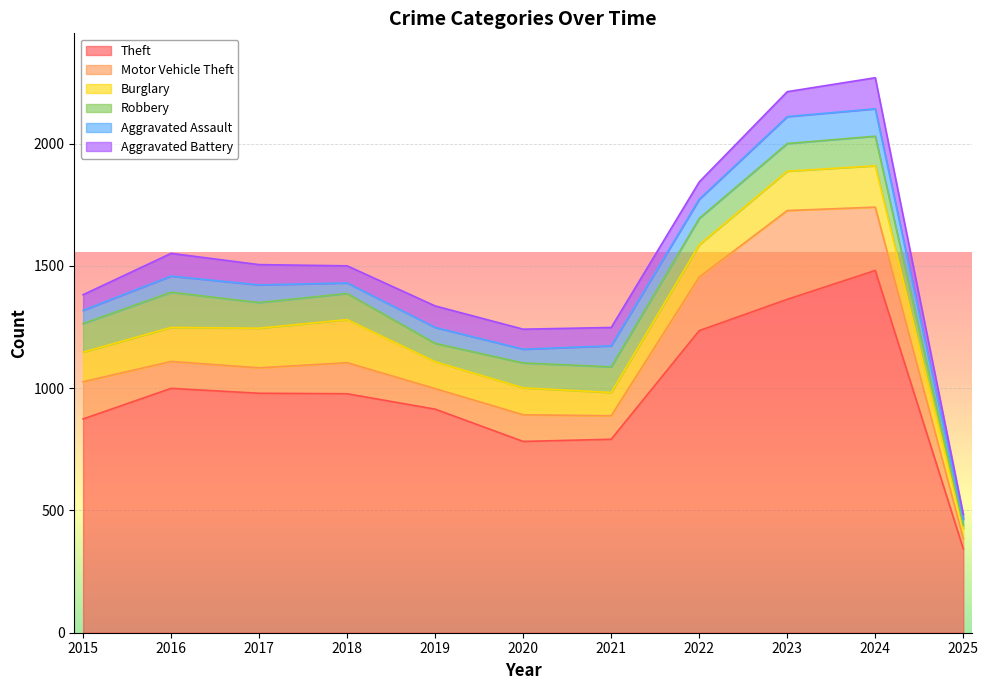

At which category is the sum across all series the highest?

2024